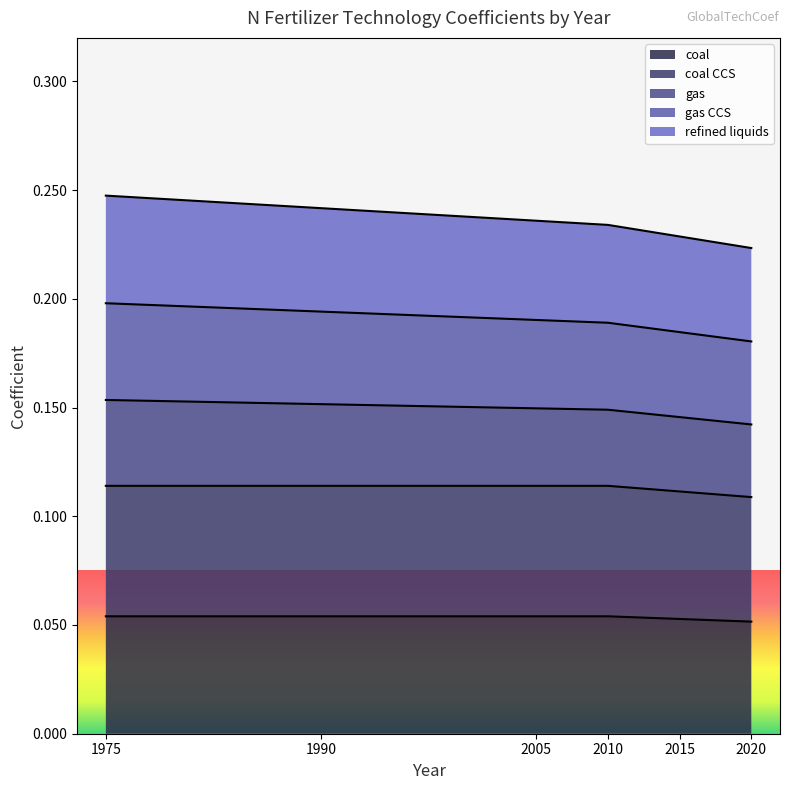

True or false: coal CCS and gas CCS intersect in this chart.

False